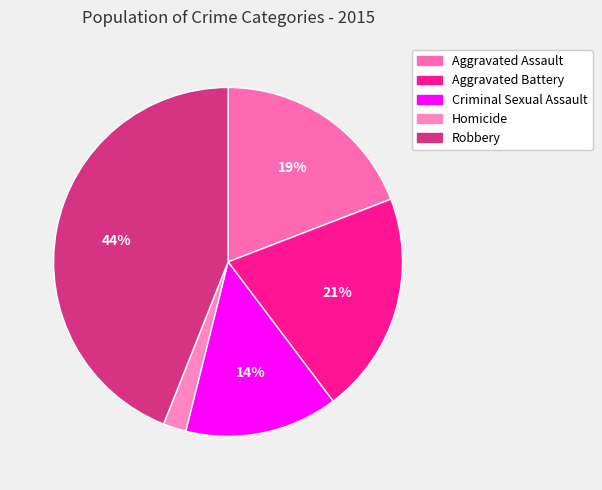

Combined, do Aggravated Battery and Criminal Sexual Assault account for over 50%?

No